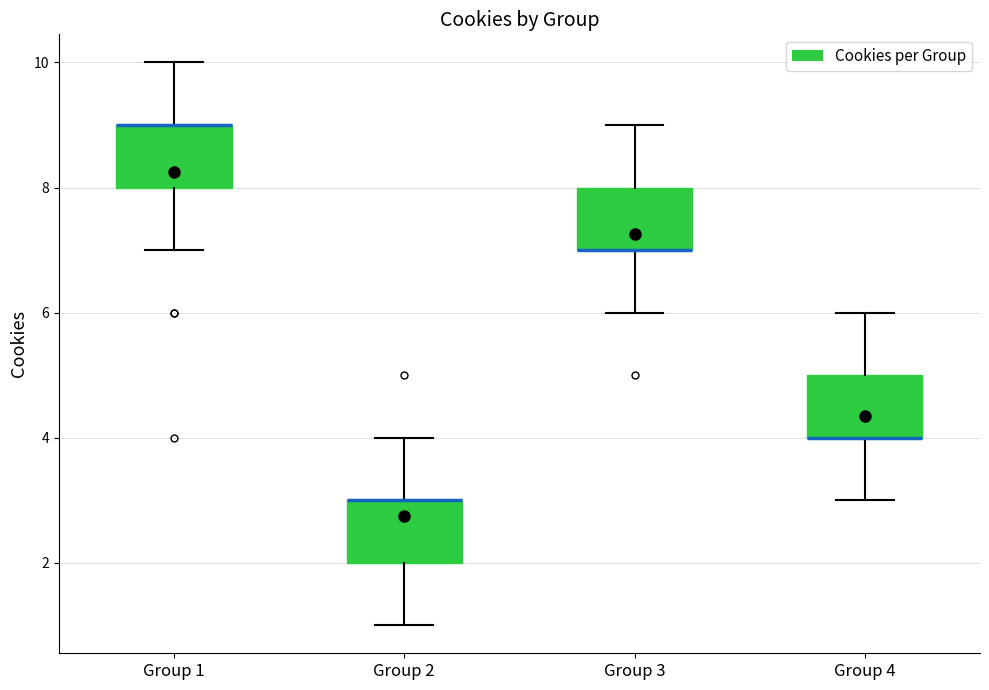

Reading left to right, transcribe this box plot: for each box, give where its median line is, the range the box spans, and where its two whiskers end, as read against the y-axis. The values are not printed on the chart, so give them approximately, as read against the axis.

Group 1: median 9 (drawn on the box's upper edge), box 8 to 9, whiskers 7 to 10
Group 2: median 3 (drawn on the box's upper edge), box 2 to 3, whiskers 1 to 4
Group 3: median 7 (drawn on the box's lower edge), box 7 to 8, whiskers 6 to 9
Group 4: median 4 (drawn on the box's lower edge), box 4 to 5, whiskers 3 to 6